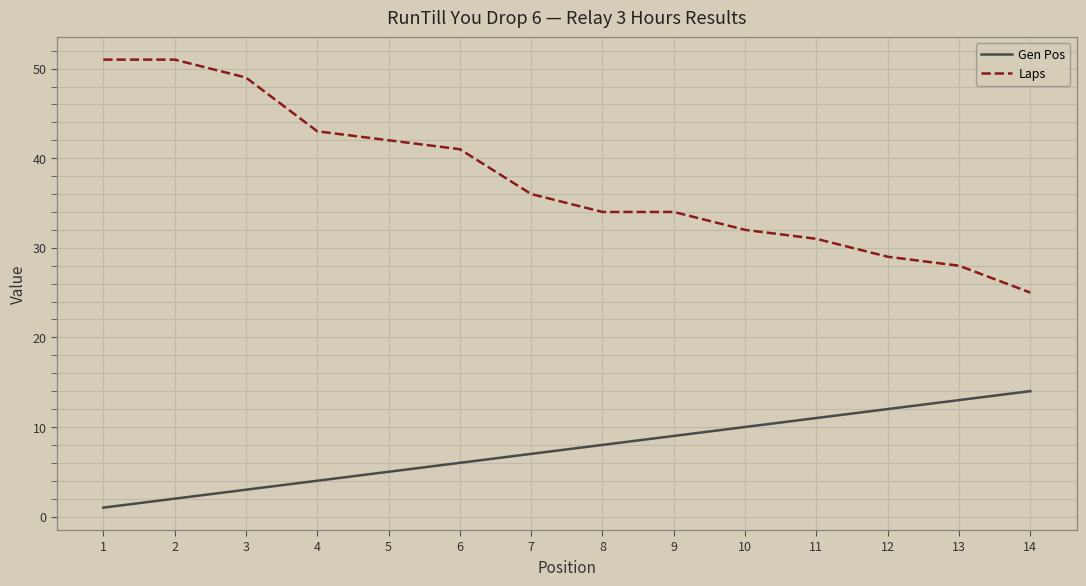

Reading right to left, extract all data points from this chart.

Gen Pos: 14=14	13=13	12=12	11=11	10=10	9=9	8=8	7=7	6=6	5=5	4=4	3=3	2=2	1=1
Laps: 14=25	13=28	12=29	11=31	10=32	9=34	8=34	7=36	6=41	5=42	4=43	3=49	2=51	1=51